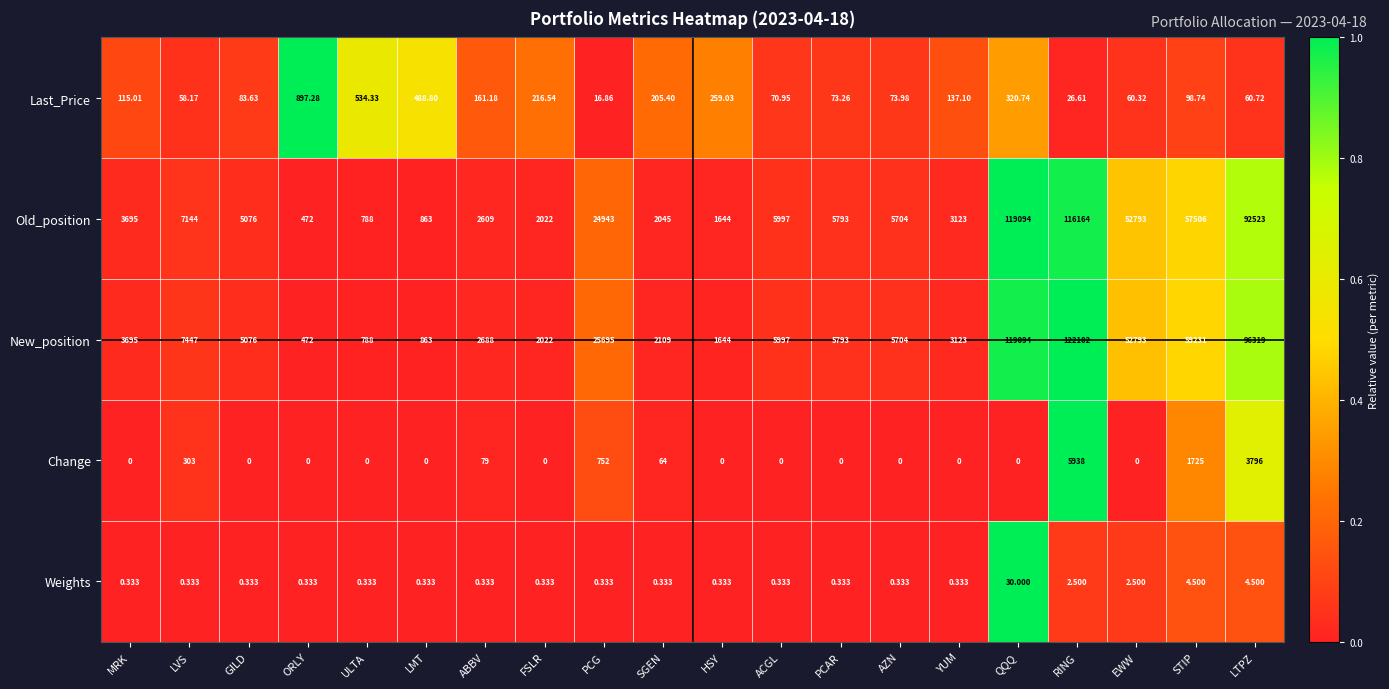

List the series in order of their peak value, highest first.

New_position, Old_position, Change, Last_Price, Weights